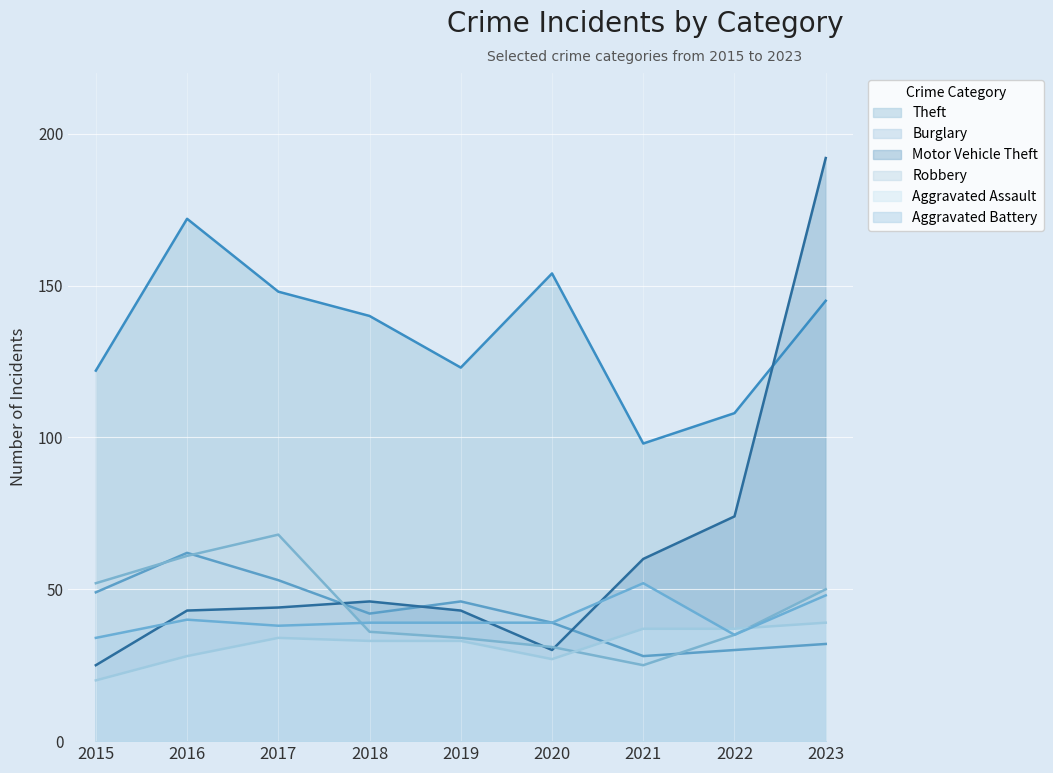

At which label does Theft first exceed 140?

2016